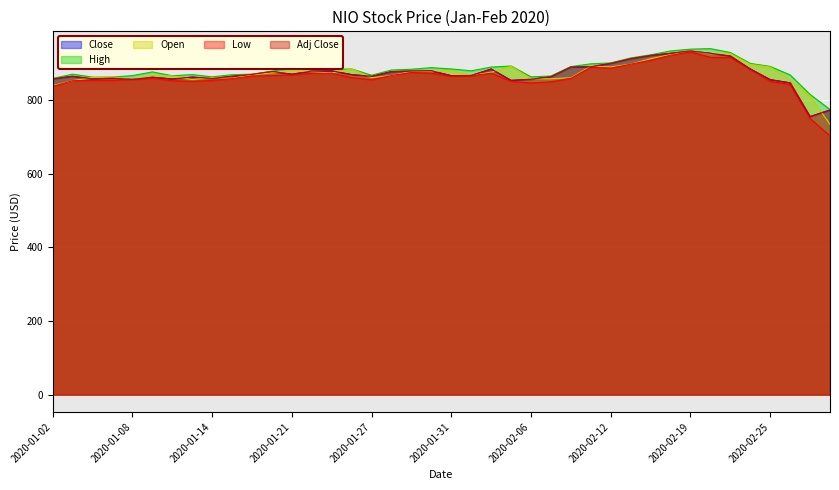

Does the chart display data point markers on the line(s)?

No